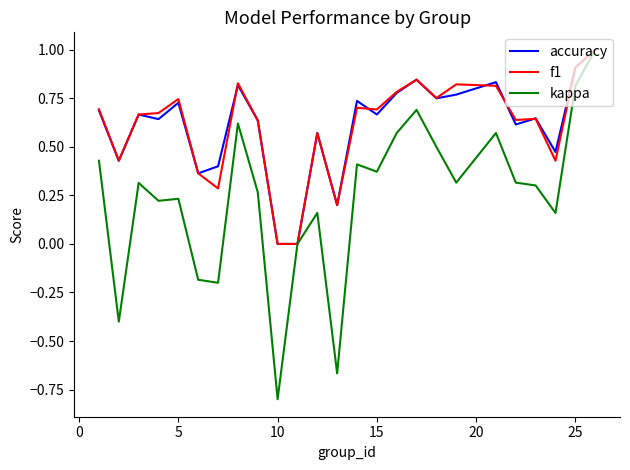

Which series has the widest spread of values?

kappa